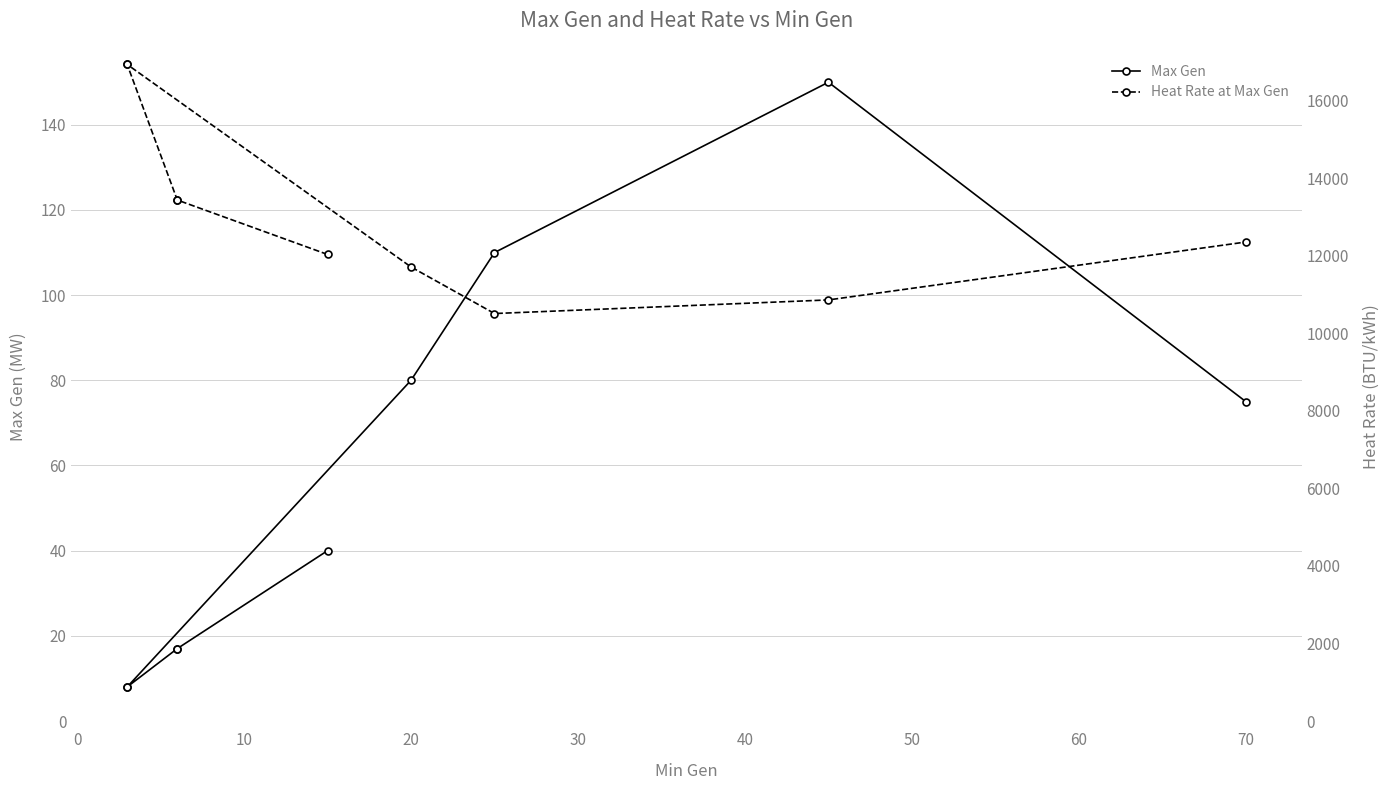

Which has a higher value, 20 or 70?

20